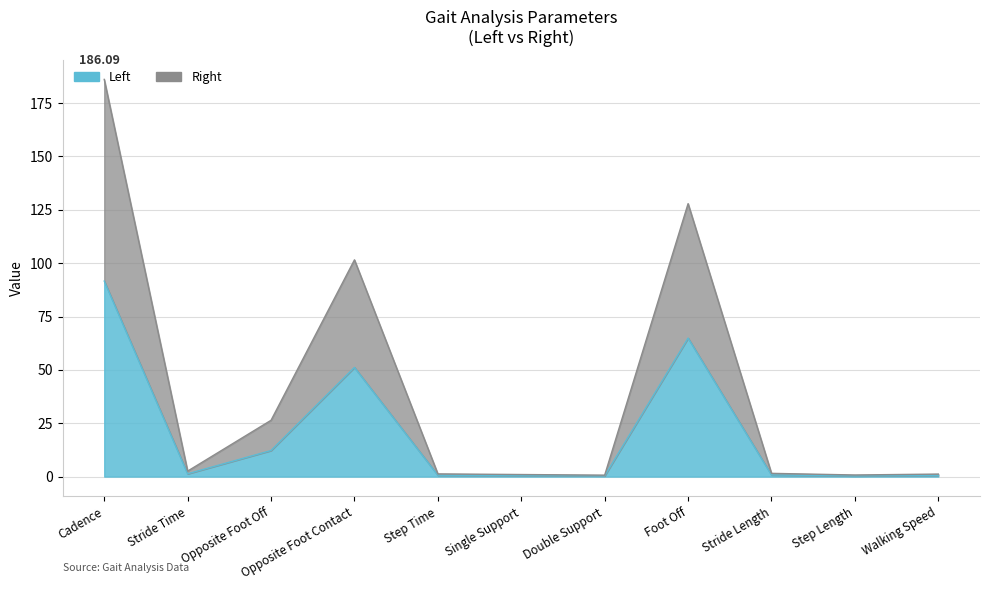

What position from the right is Cadence?

11